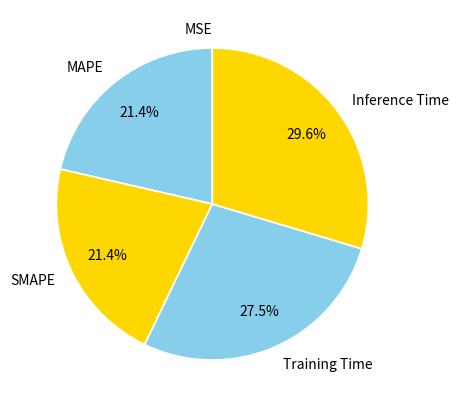

True or false: Training Time accounts for 33% of the total.

False